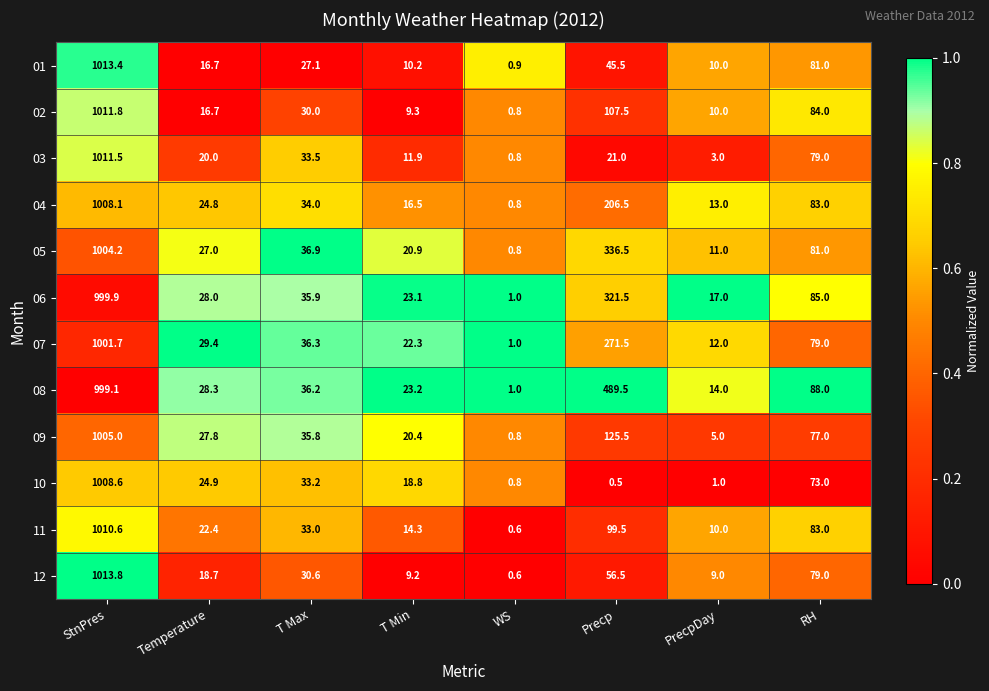

At which category does the chart reach its peak across all series?

StnPres